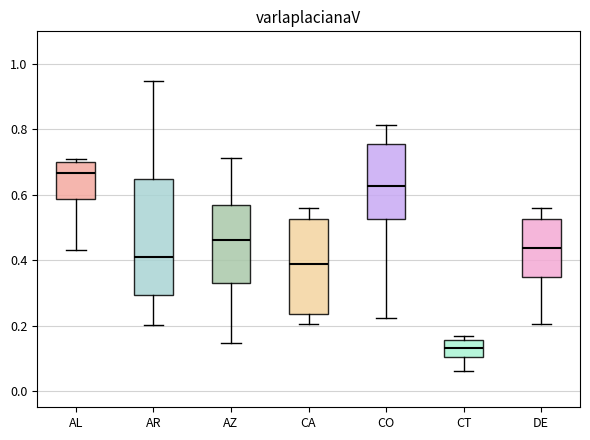

Where does the median line of the box for AL sit on the y-axis? The values are not printed on the chart, so give them approximately, as read against the axis.

0.66